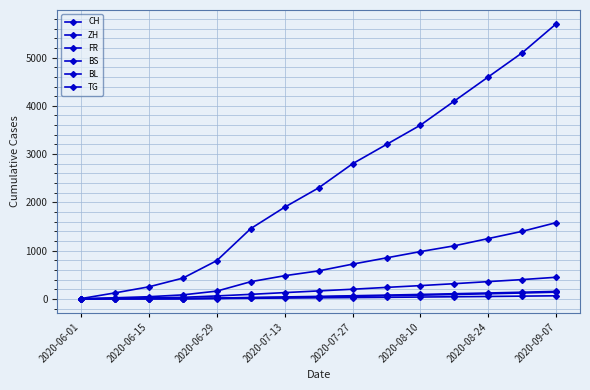

List the series in order of their peak value, highest first.

CH, ZH, FR, BL, TG, BS